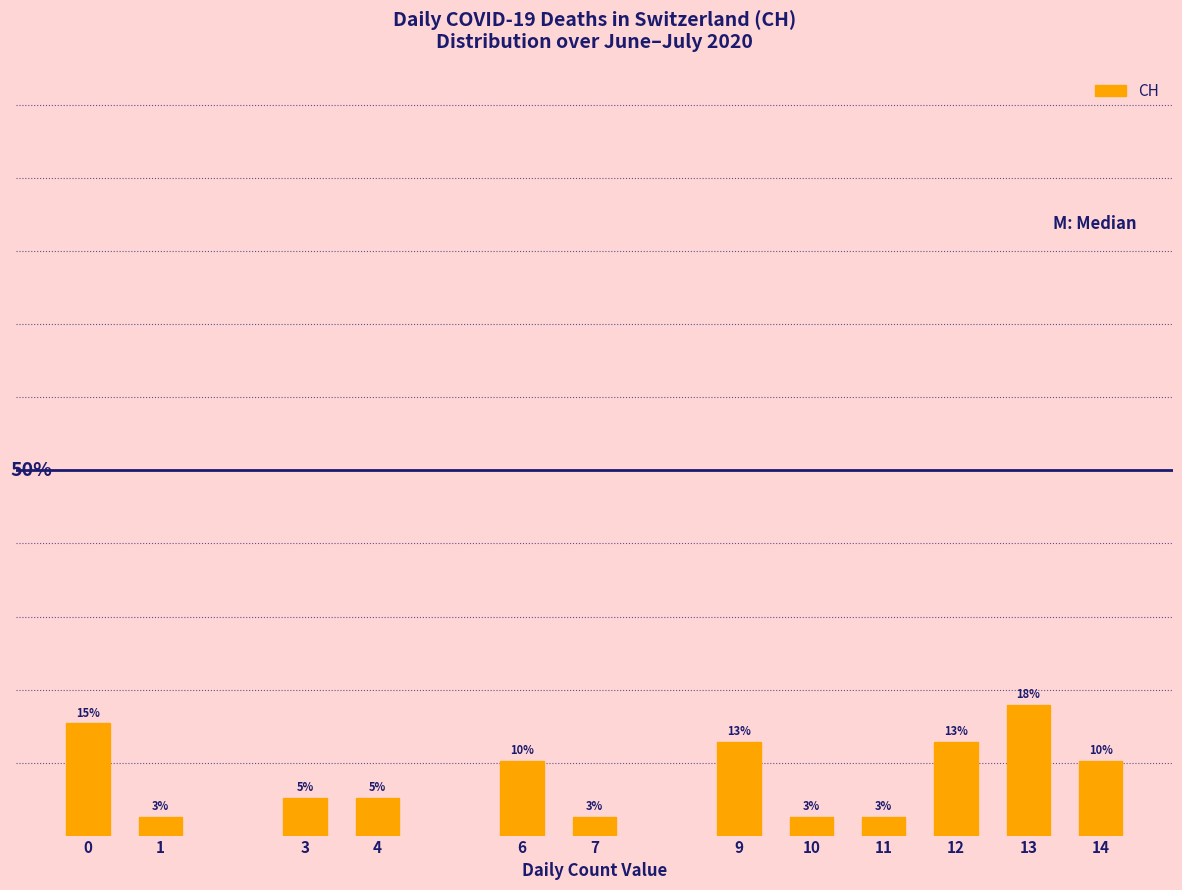

Does the chart contain any negative values?

No